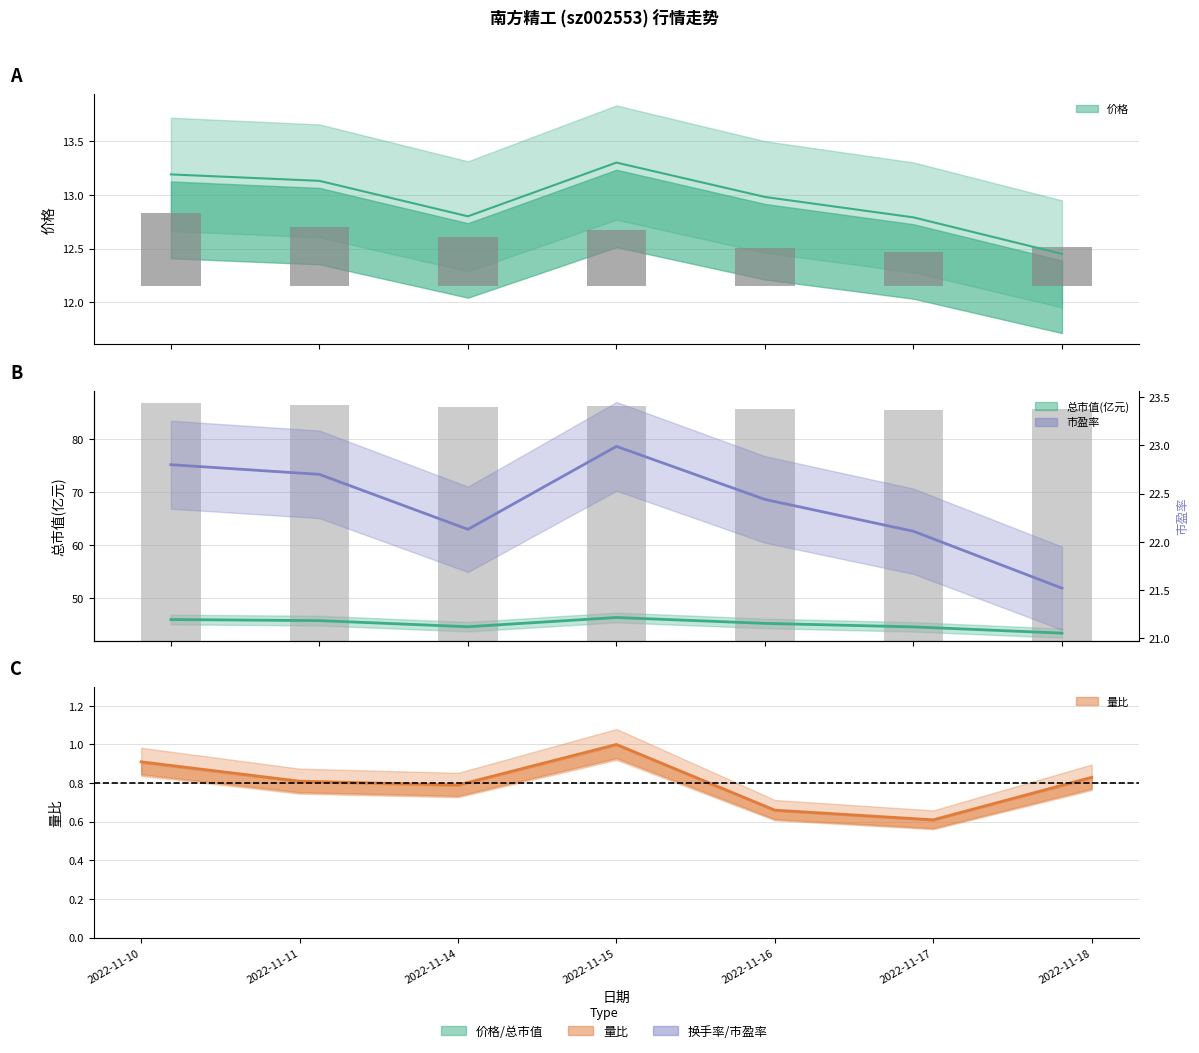

Between 2022-11-15 and 2022-11-17, which series saw the biggest shift?

价格